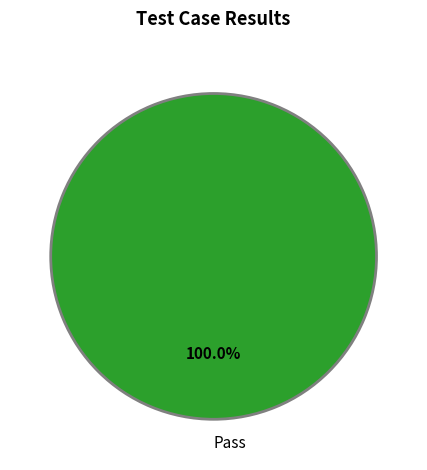

Rank the categories by value from highest to lowest.

Pass